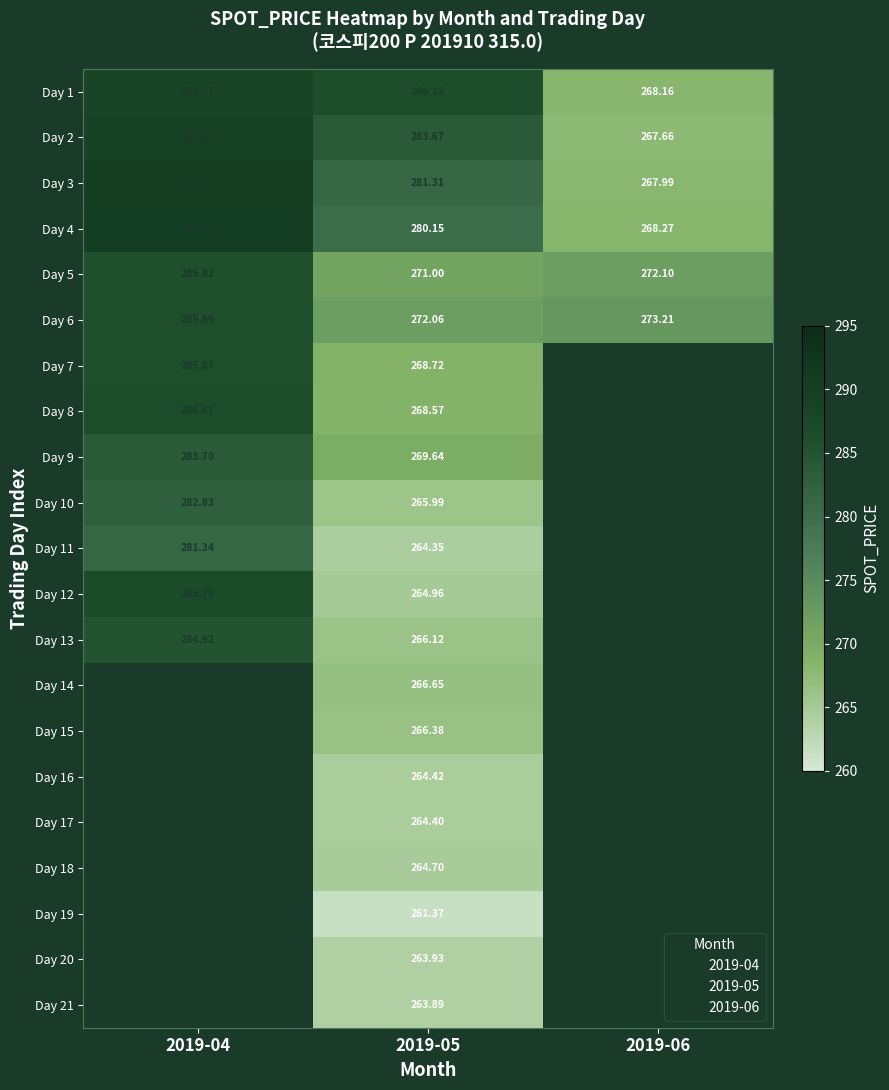

The Day 2 series shows 413.8 at 2019-04. True or false?

False